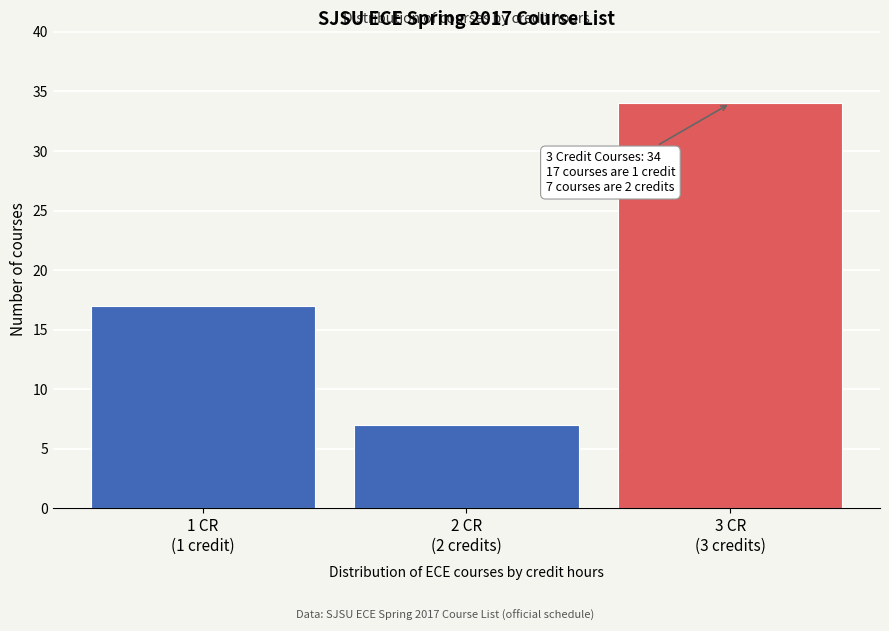

Reading right to left, transcribe all the data shown in this chart.

34	7	17